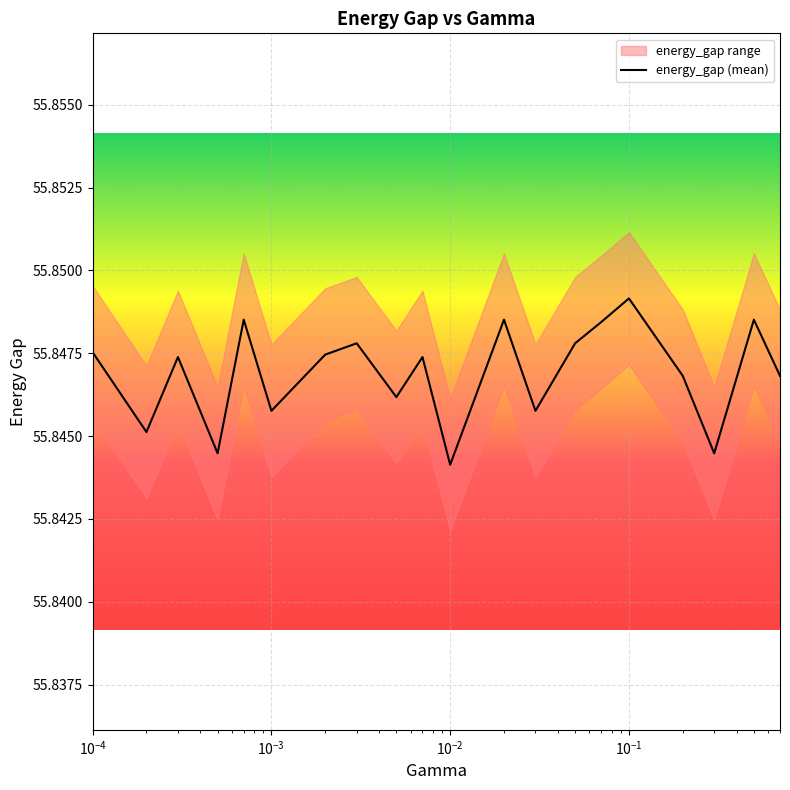

Reading left to right, transcribe all the data shown in this chart.

55.8	55.8	55.8	55.8	55.8	55.8	55.8	55.8	55.8	55.8	55.8	55.8	55.8	55.8	55.8	55.8	55.8	55.8	55.8	55.8